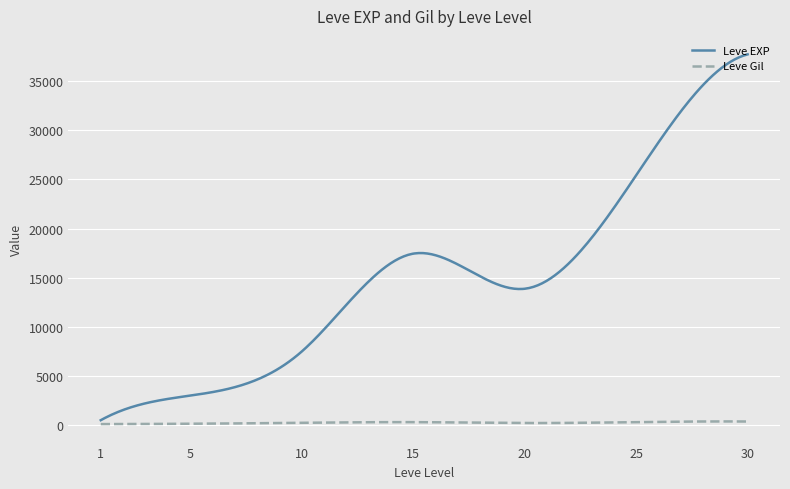

What is the greatest value displayed?

37715.0